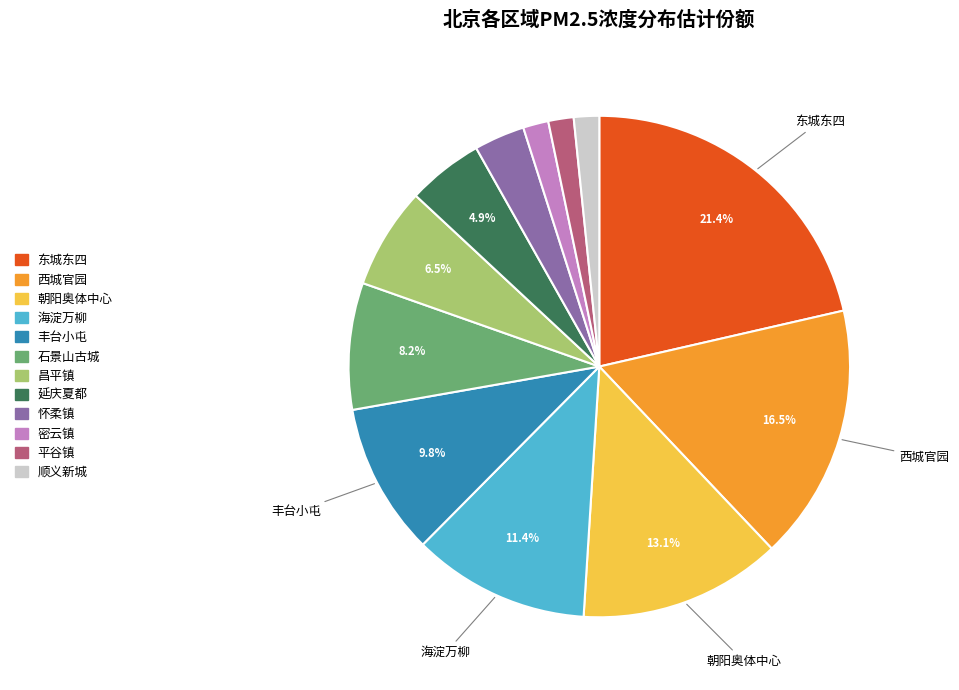

Is there any slice that represents more than half of the pie?

No